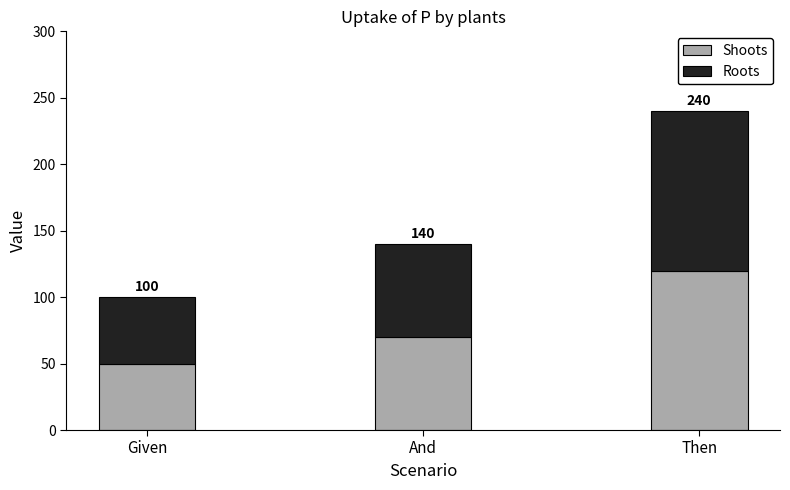

Are the bars horizontal?

No